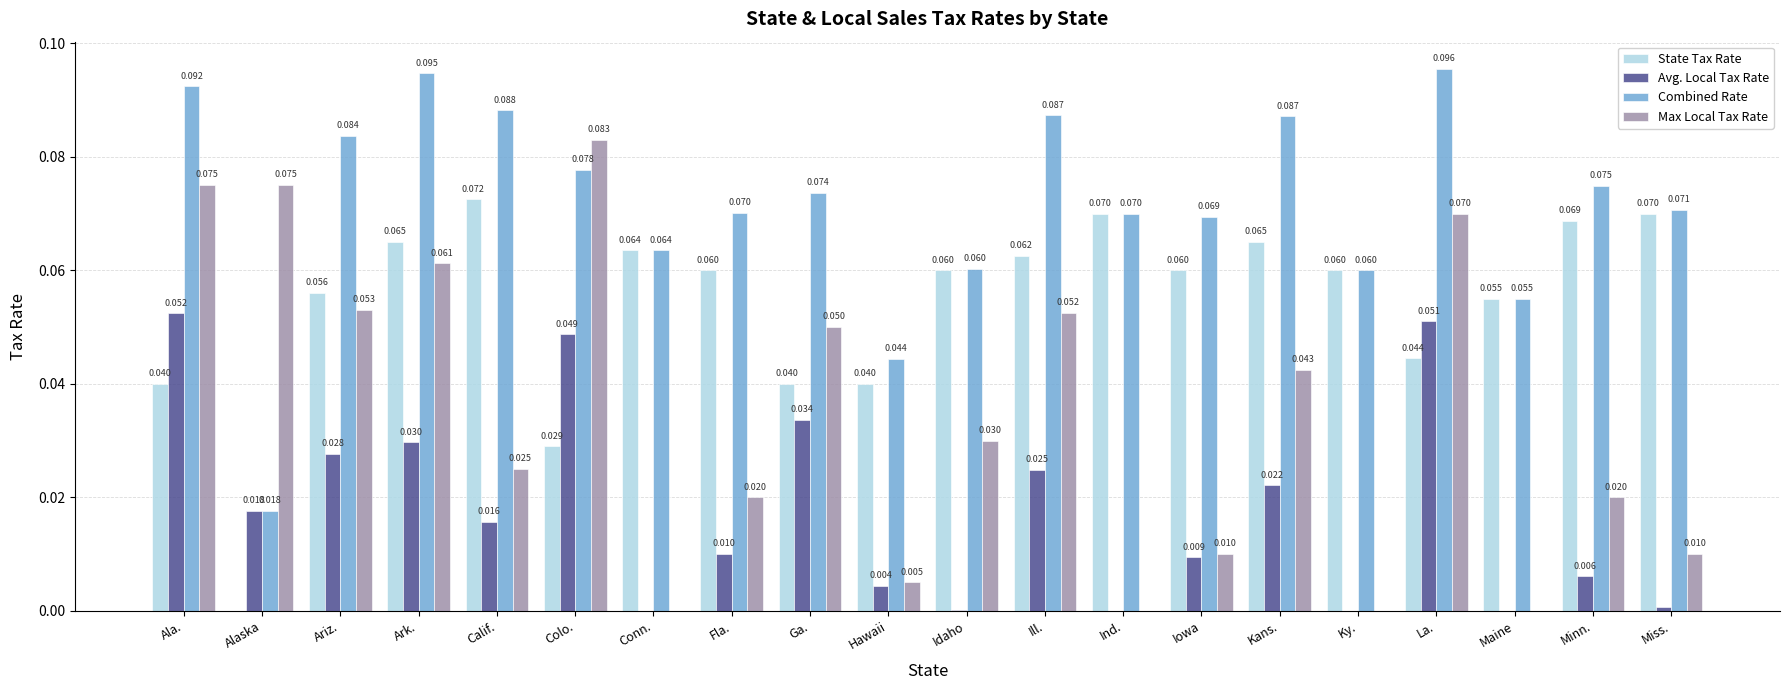

The value of Max Local Tax Rate at Ga. is 0.0. True or false?

False